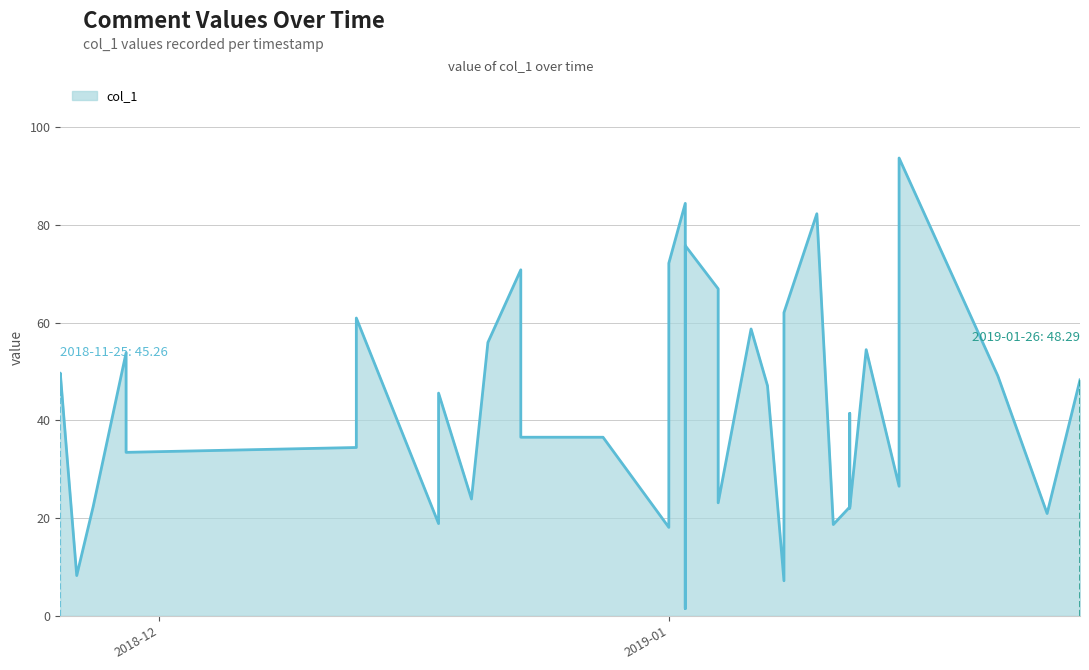

Does the chart display data point markers on the line(s)?

No